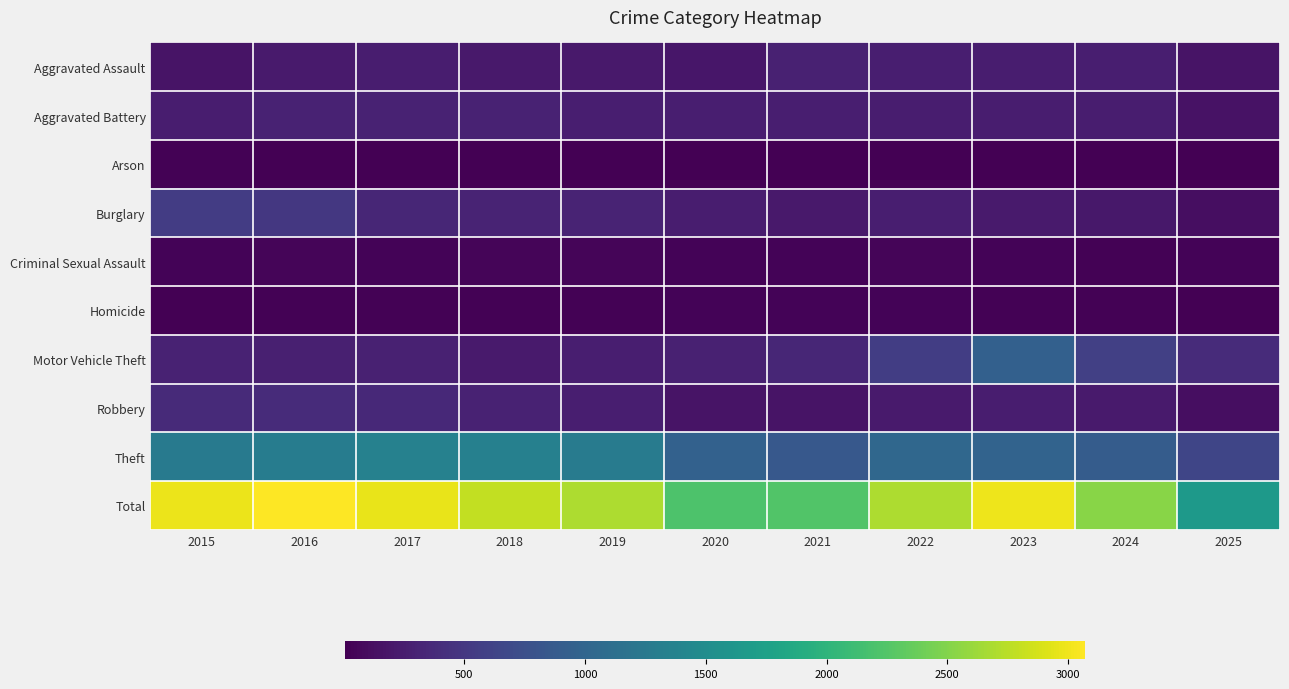

Reading left to right, transcribe all the data shown in this chart.

Aggravated Assault: 2015=164	2016=225	2017=251	2018=220	2019=220	2020=192	2021=295	2022=264	2023=259	2024=267	2025=168
Aggravated Battery: 2015=259	2016=298	2017=303	2018=302	2019=267	2020=268	2021=270	2022=249	2023=251	2024=259	2025=163
Arson: 2015=22	2016=14	2017=12	2018=8	2019=16	2020=12	2021=18	2022=15	2023=15	2024=12	2025=11
Burglary: 2015=552	2016=505	2017=339	2018=319	2019=308	2020=250	2021=220	2022=263	2023=225	2024=205	2025=122
Criminal Sexual Assault: 2015=43	2016=51	2017=41	2018=51	2019=55	2020=40	2021=33	2022=44	2023=35	2024=31	2025=35
Homicide: 2015=13	2016=28	2017=27	2018=23	2019=21	2020=34	2021=38	2022=35	2023=23	2024=30	2025=10
Motor Vehicle Theft: 2015=299	2016=272	2017=285	2018=225	2019=262	2020=287	2021=332	2022=569	2023=943	2024=588	2025=390
Robbery: 2015=372	2016=381	2017=356	2018=302	2019=263	2020=174	2021=175	2022=227	2023=257	2024=230	2025=123
Theft: 2015=1263	2016=1297	2017=1359	2018=1337	2019=1288	2020=954	2021=856	2022=1032	2023=980	2024=903	2025=646
Total: 2015=2987	2016=3071	2017=2973	2018=2787	2019=2700	2020=2211	2021=2237	2022=2698	2023=2988	2024=2525	2025=1668